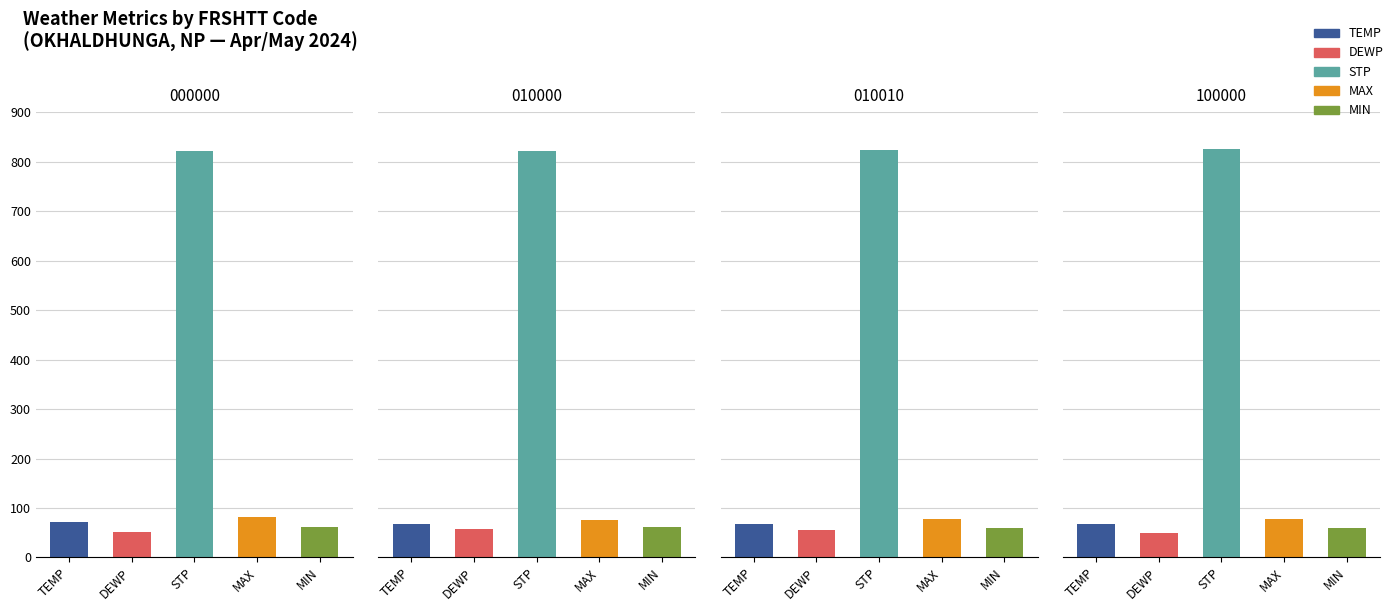

Is the value of MIN at 3 greater than the value of DEWP at 3?

Yes